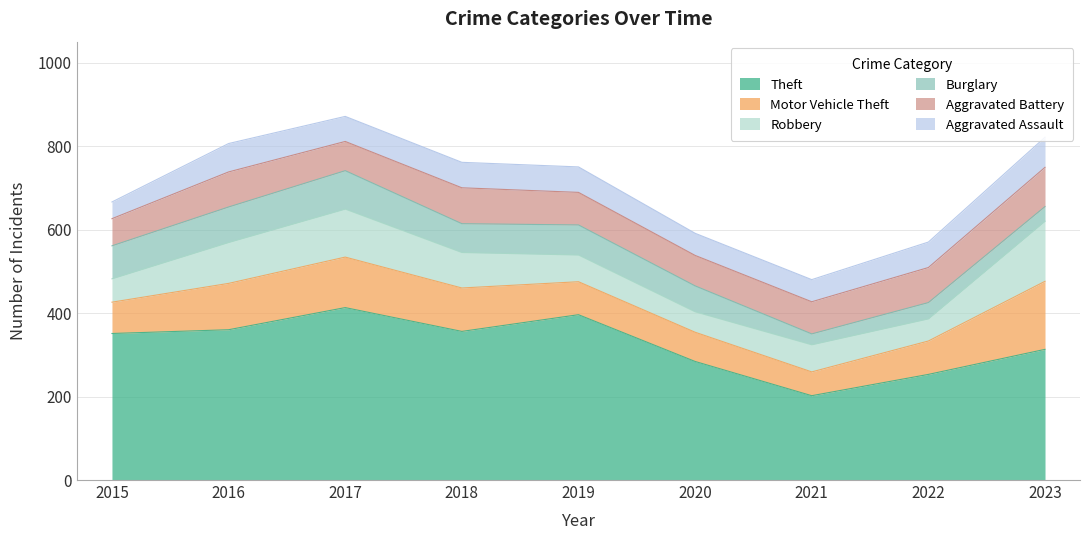

The value of Burglary at 2015 is 79. True or false?

True